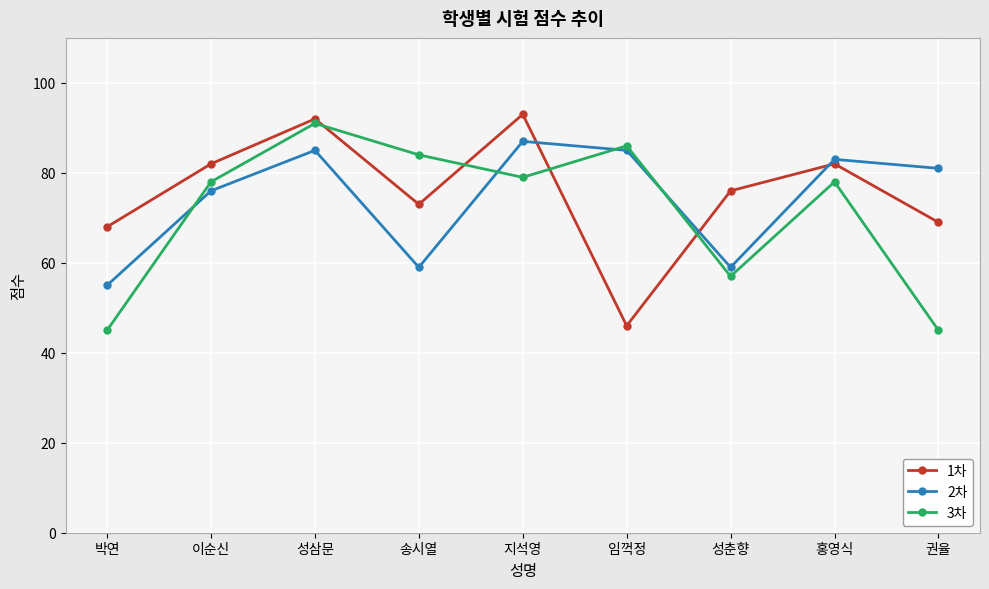

Which series ends up on top after the final intersection of 3차 and 2차?

2차